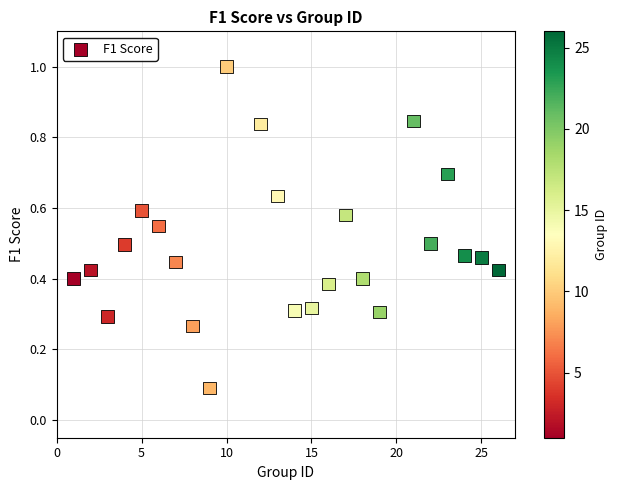

What is the range of Y values (max minus min)?

0.9